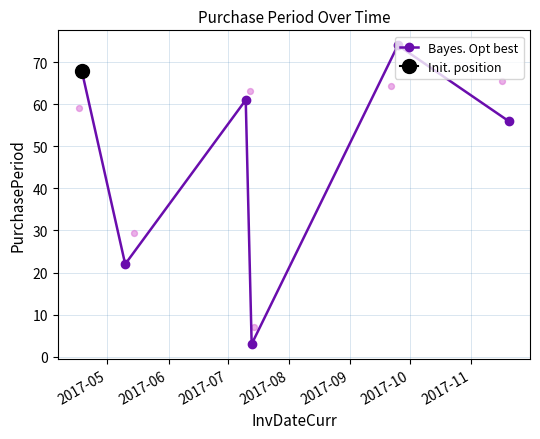

What is the highest value of the Bayes. Opt best series?

74